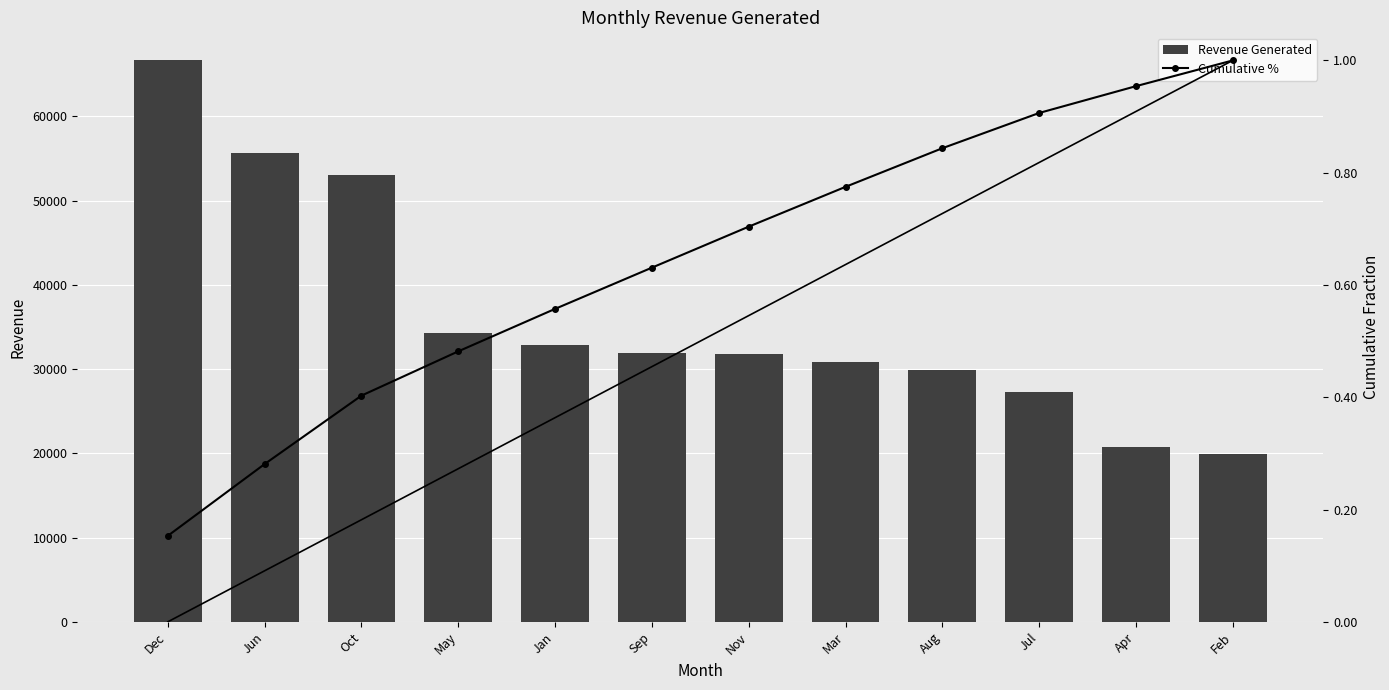

What is the total value across all series at Dec?

66642.9